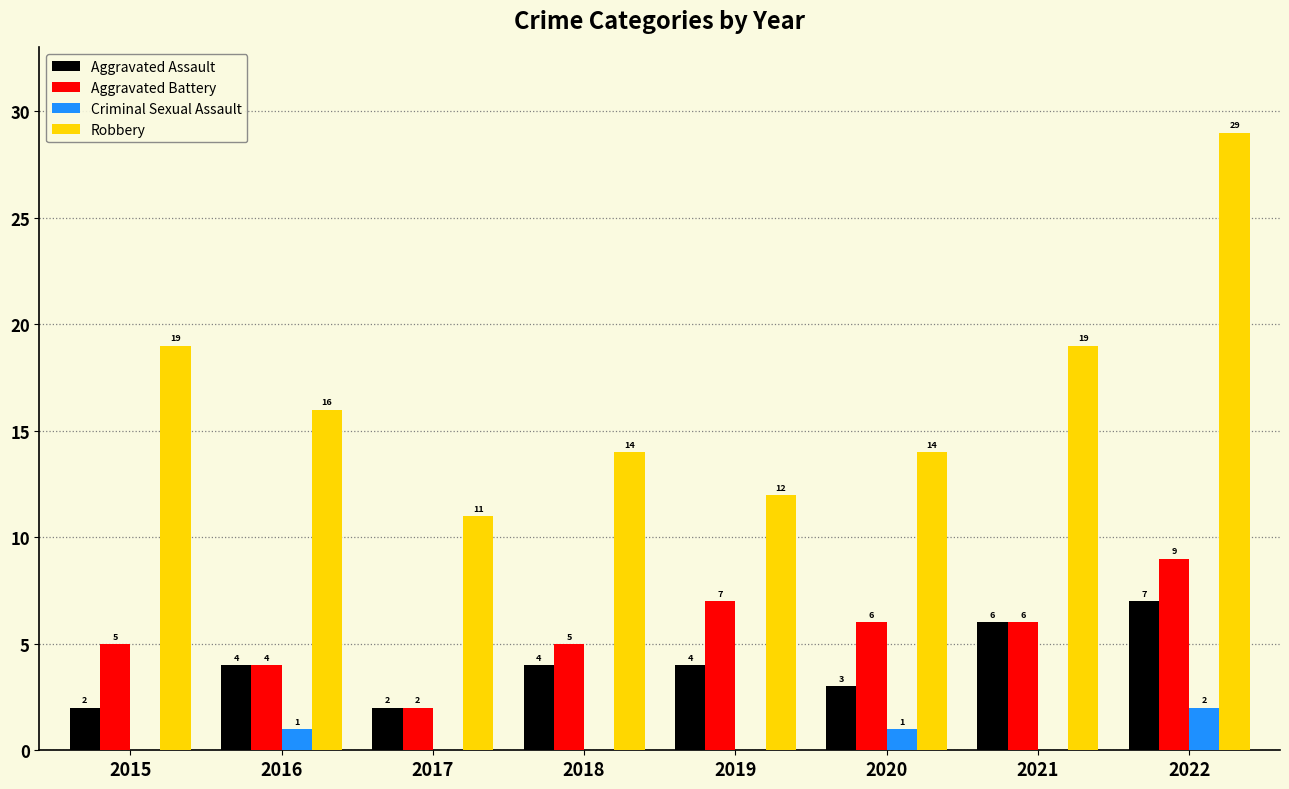

How many groups of bars are there?

8